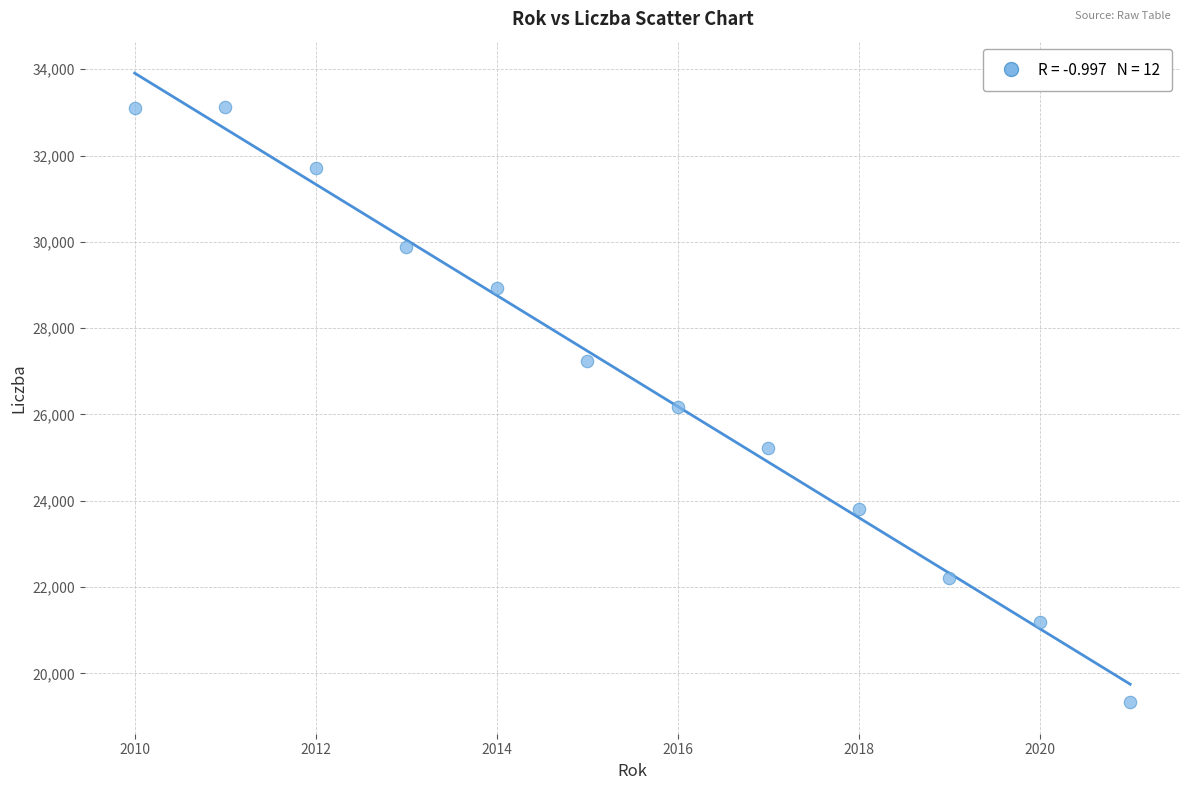

What is the range of Y values (max minus min)?

13805